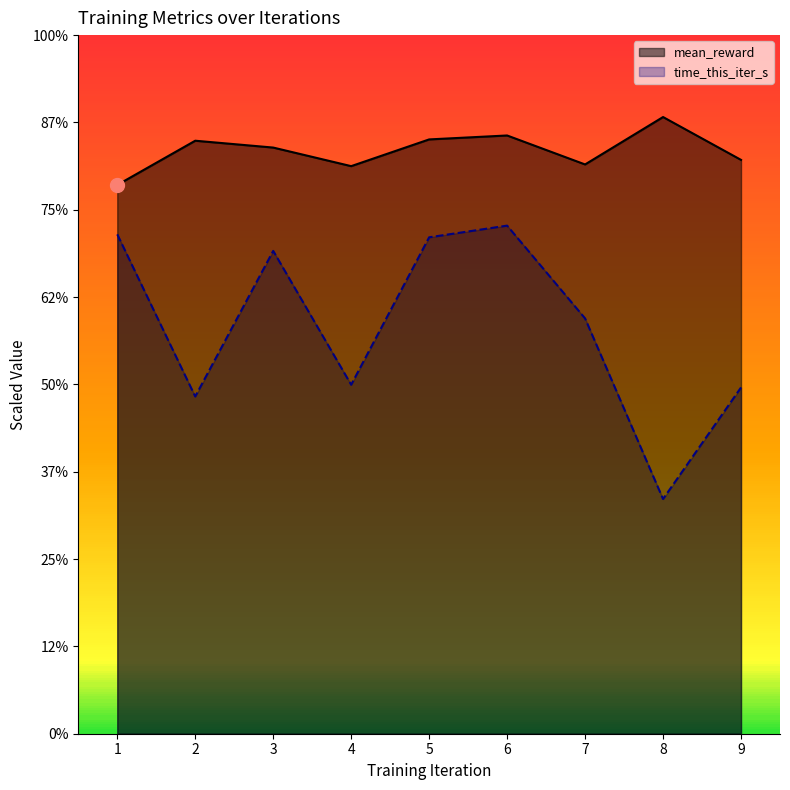

Does the chart have visible grid lines?

No